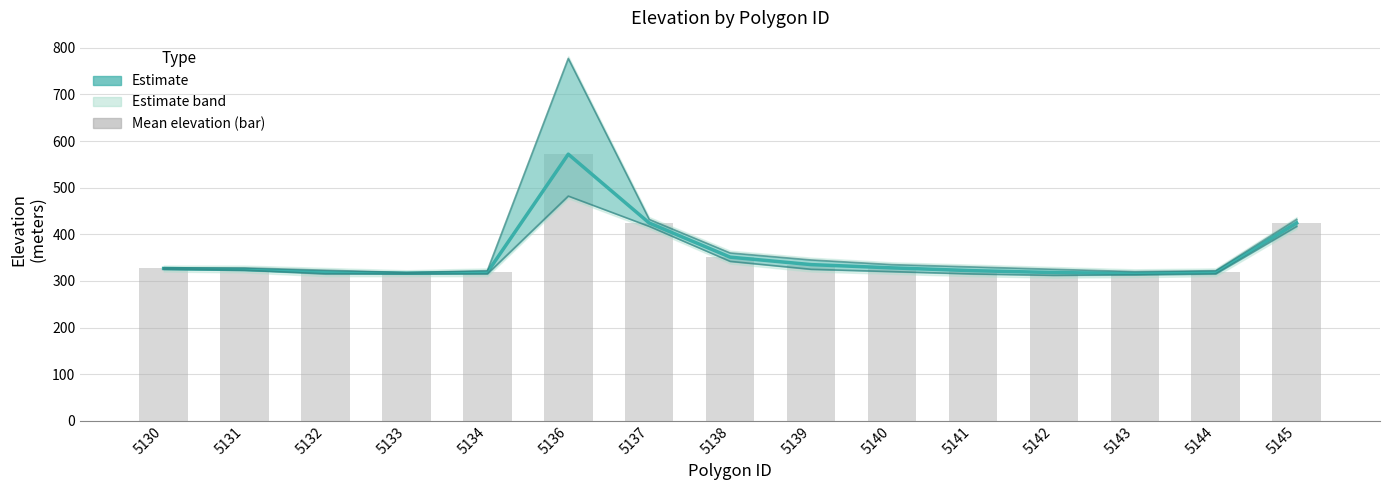

Between 5134 and 5141, which series saw the biggest shift?

Upper bound